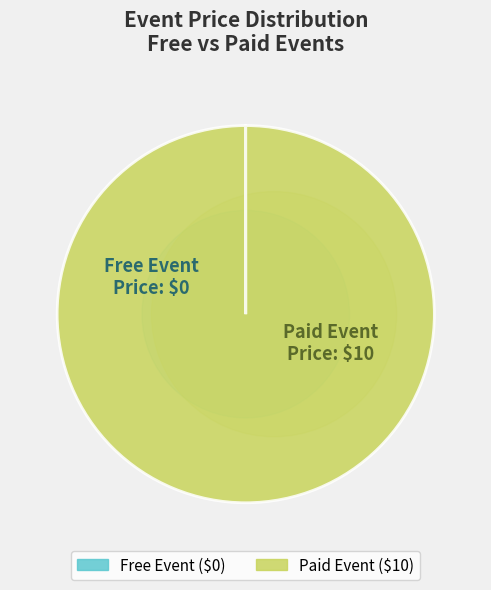

To the nearest percent, what is the difference between the largest and smallest slice percentages?

100%